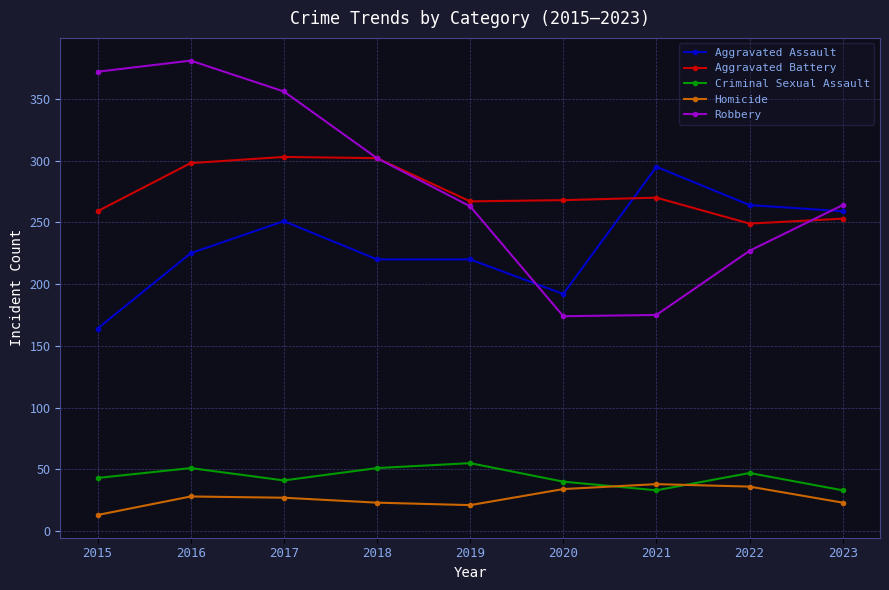

The Robbery series shows 110 at 2021. True or false?

False